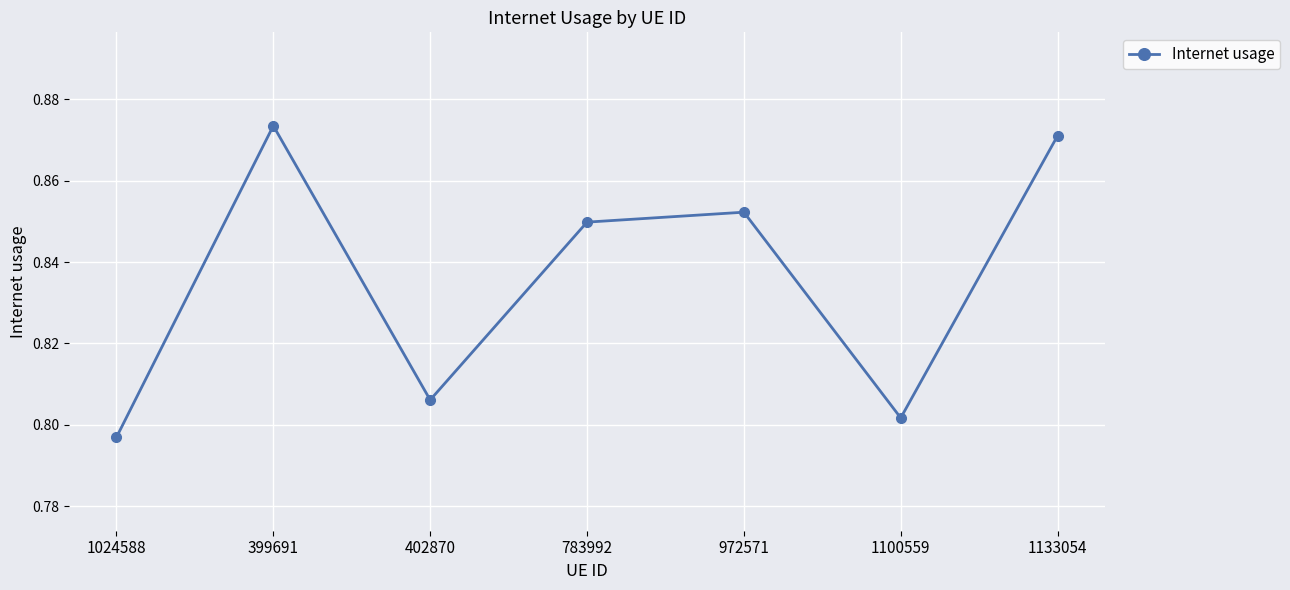

True or false: the data shows 0.3 at 402870.

False